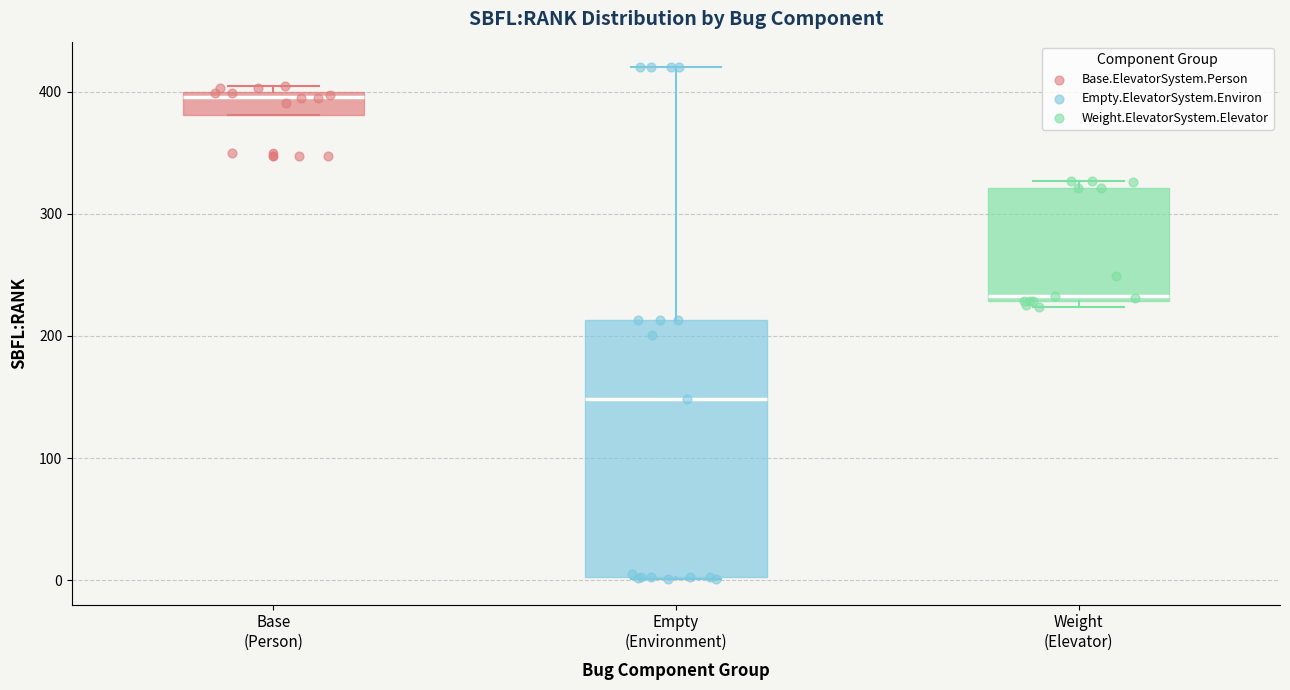

Which box's median line is the lowest?

Empty (Environment)